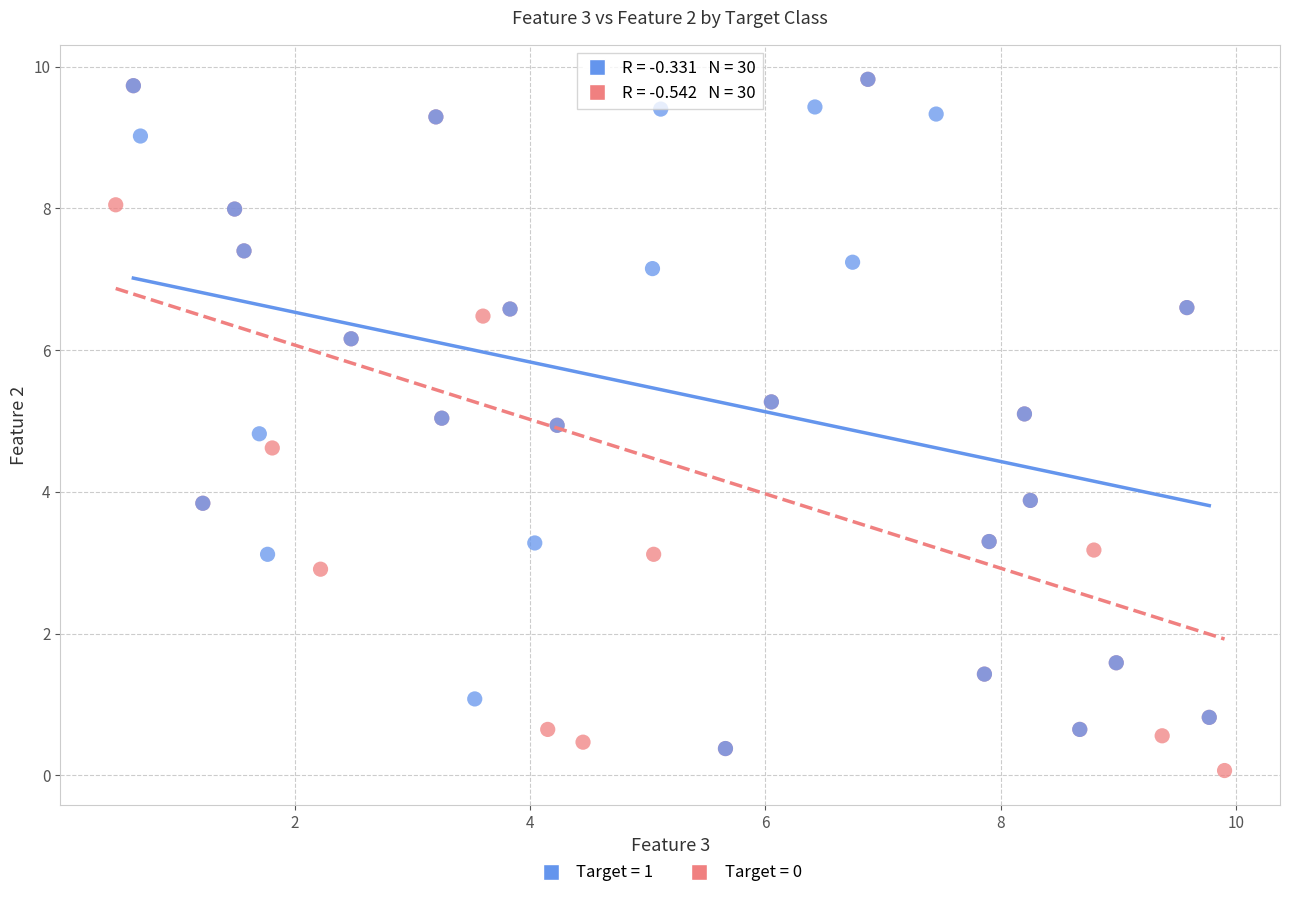

What are all the series names shown in the legend?

Target = 1, Target = 0